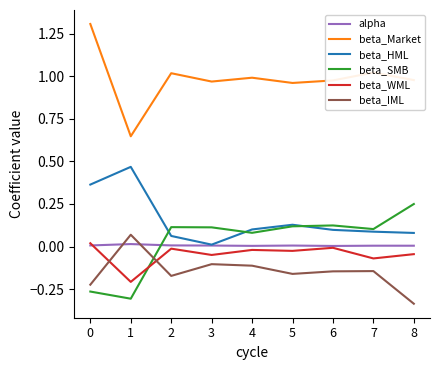

Which series has the largest range (max minus min)?

beta_Market